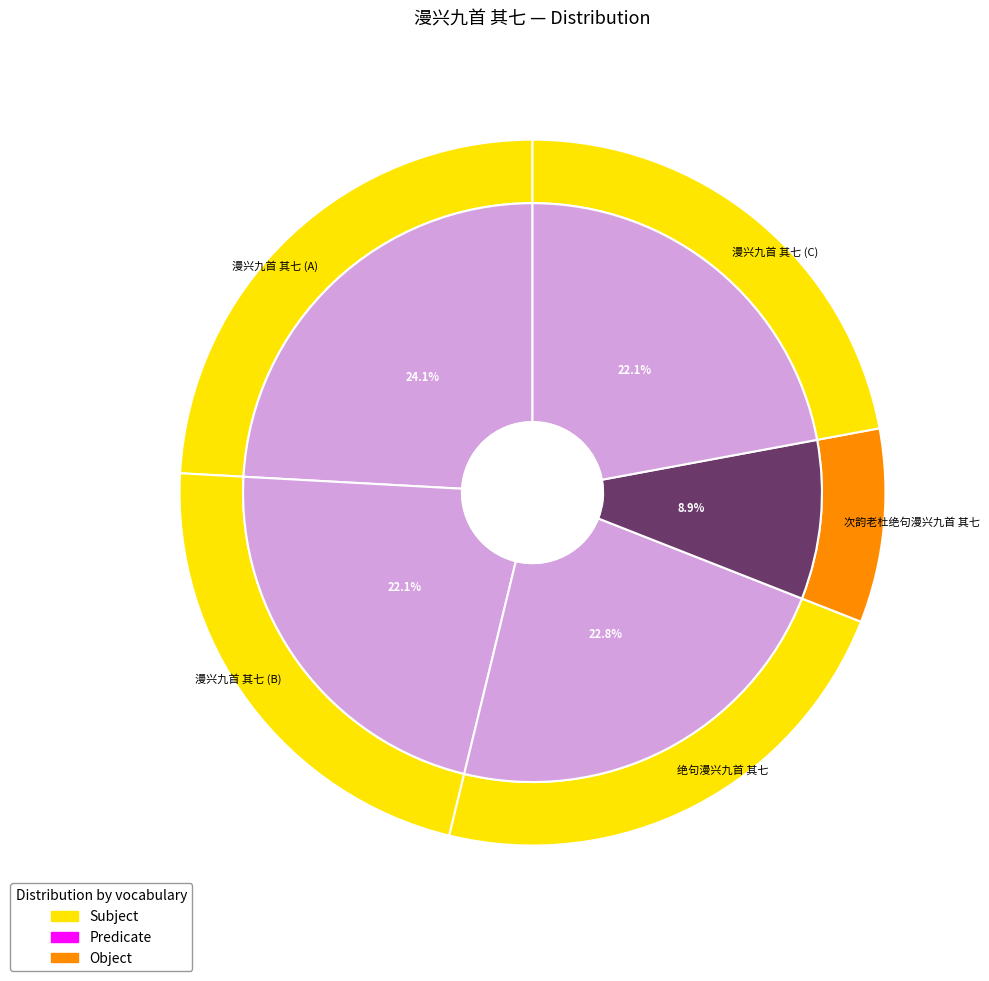

To the nearest percent, what portion does 次韵老杜绝句漫兴九首 其七 represent?

9%